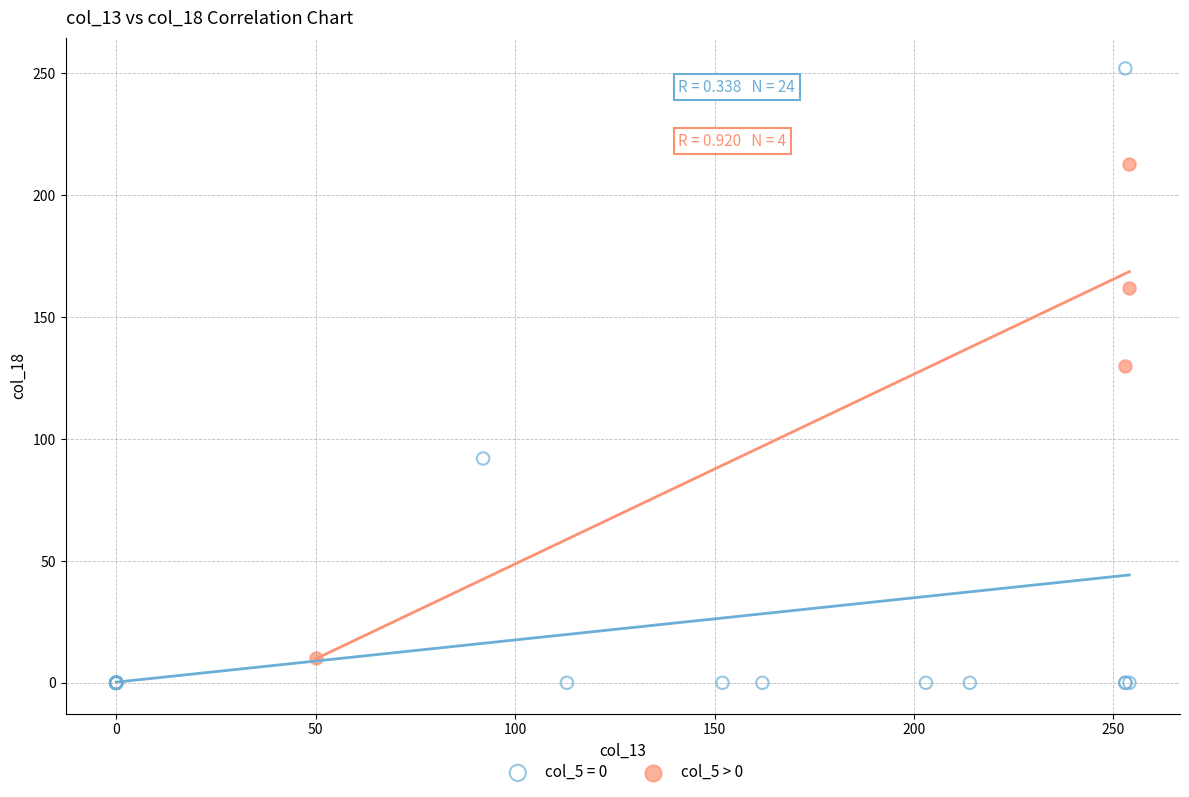

Which series contains the highest Y value?

col_5 = 0